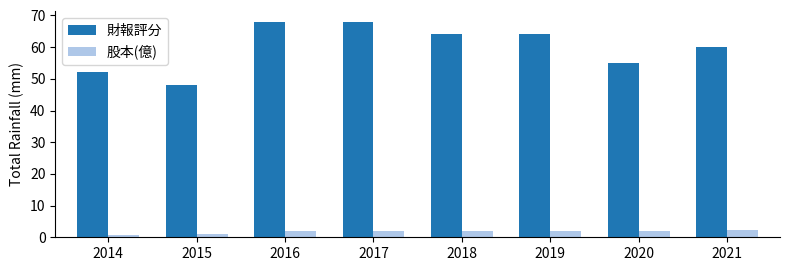

What is the spread (max minus min) of values at 2018?

61.9